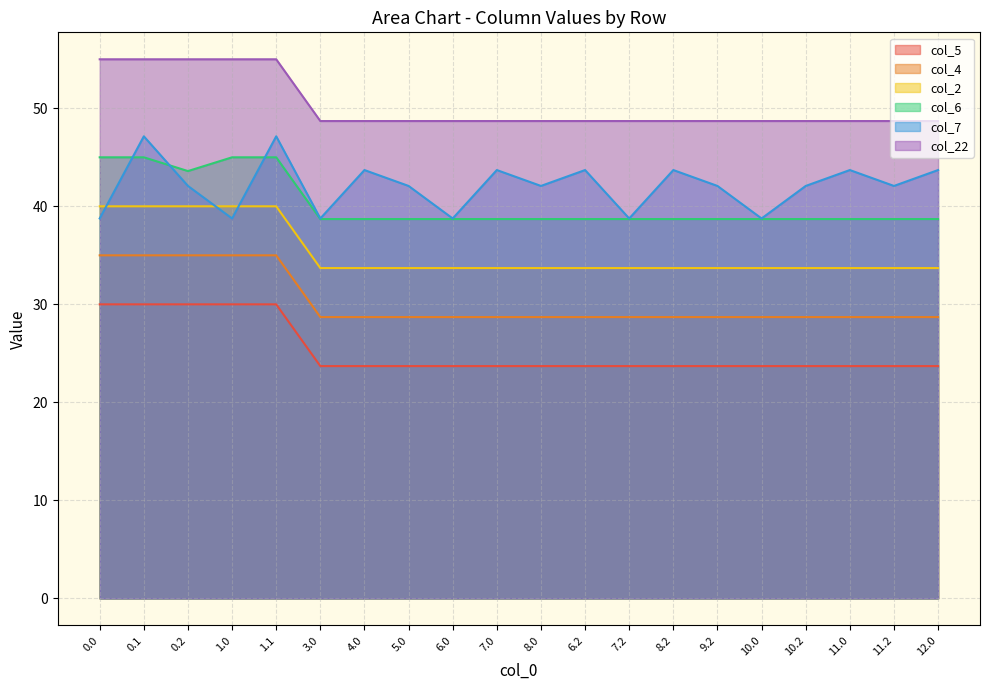

Is it true that col_5 equals 19.9 at 11.2?

False